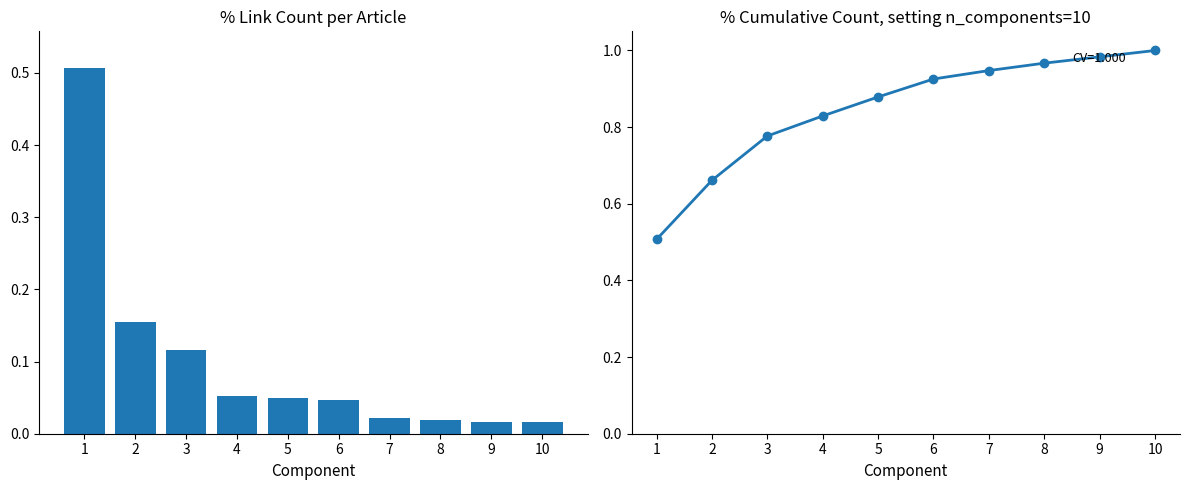

At which label does Cumulative reach its peak?

10